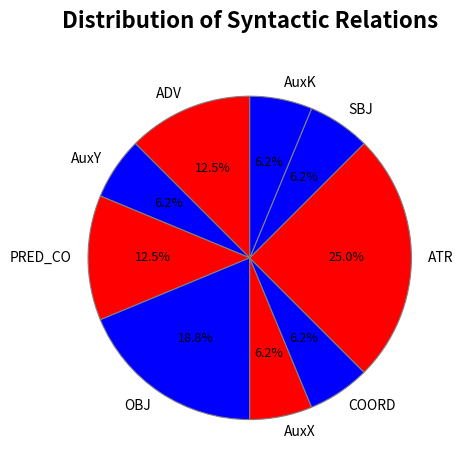

How many segments does this pie chart have?

9